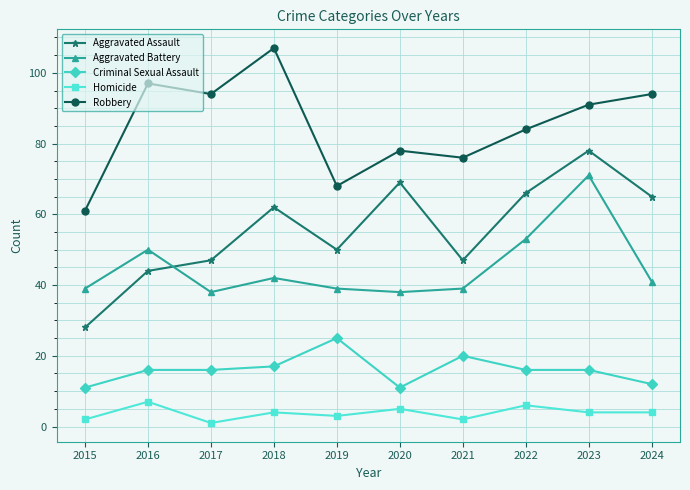

True or false: Homicide and Robbery cross at least once.

False